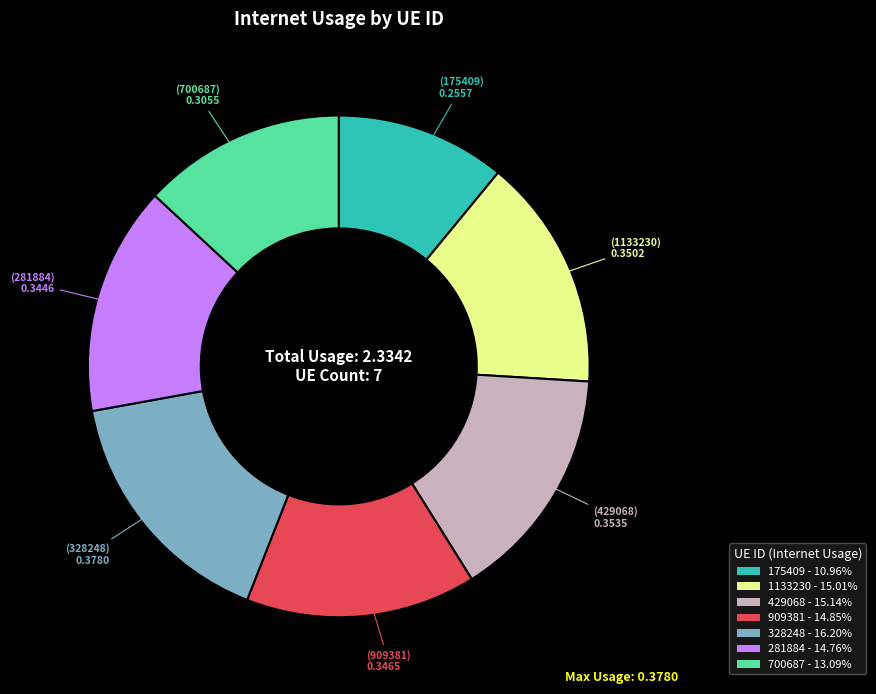

Which slice is the largest?

328248